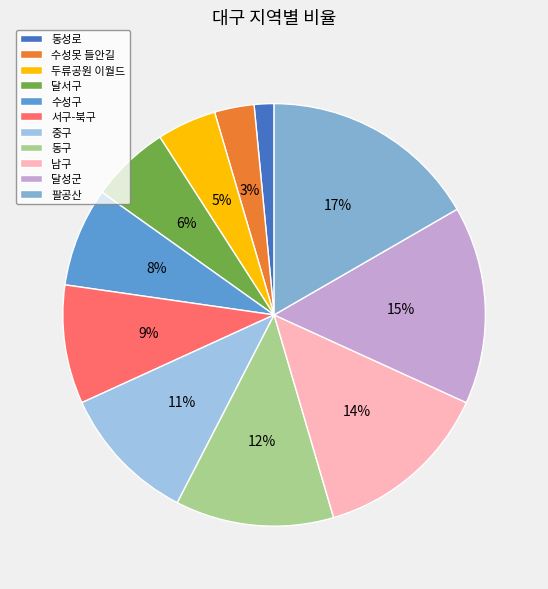

To the nearest percent, what is the difference between the 달성군 and 수성구 slice percentages?

8%